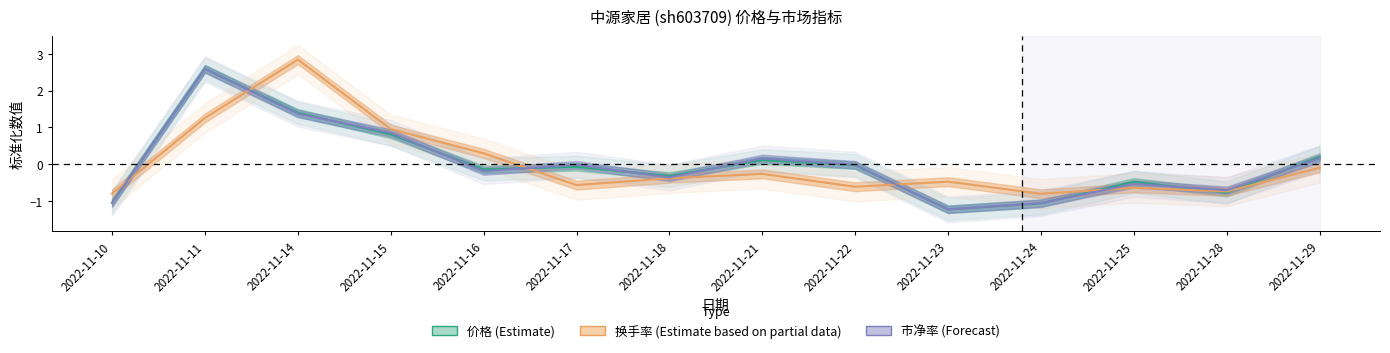

Which has a higher value, 2022-11-28 or 2022-11-21?

2022-11-21